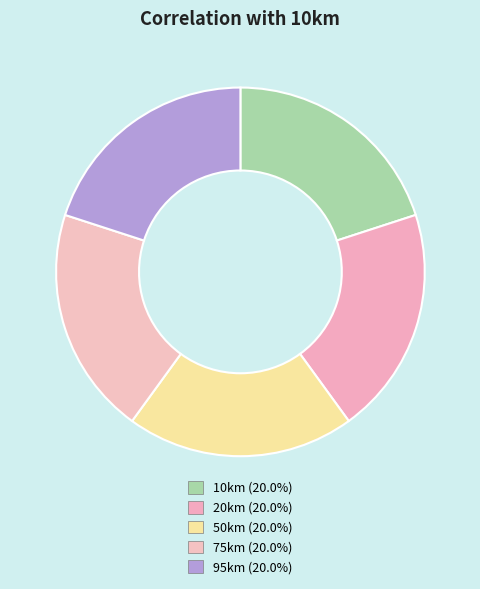

Combined, what portion of the pie is 20km and 50km?

40.0%